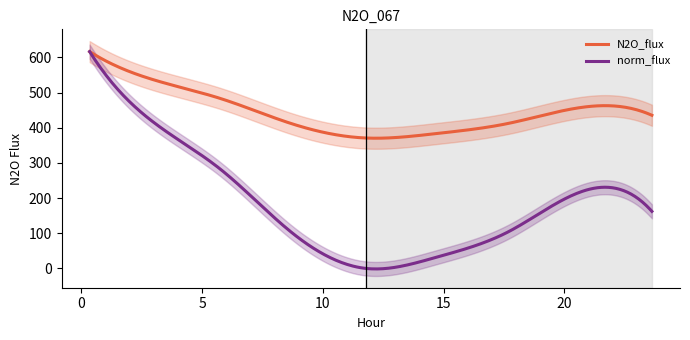

True or false: N2O_flux and norm_flux intersect in this chart.

False